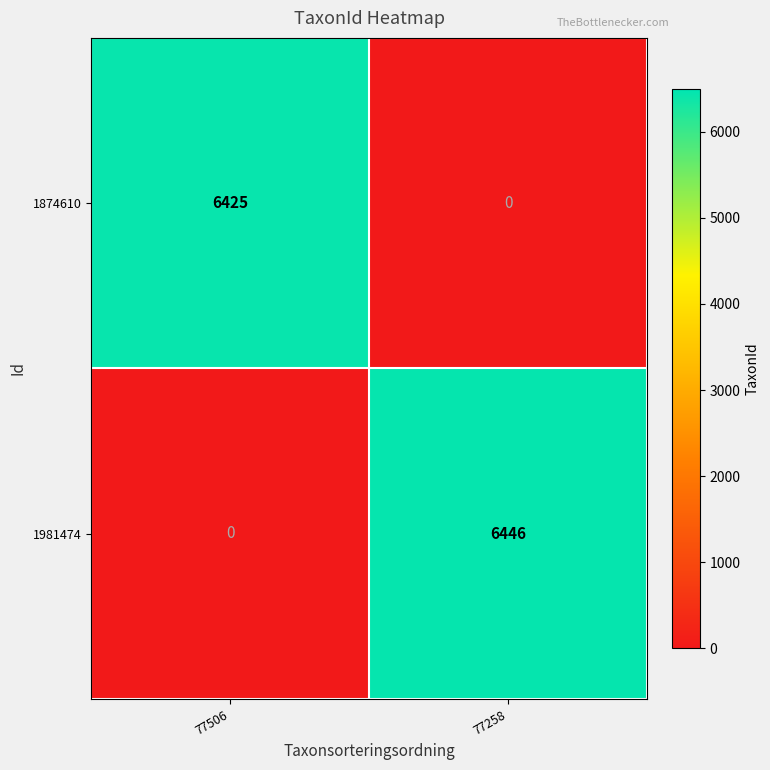

What is the total value across all series at 77506?

6425